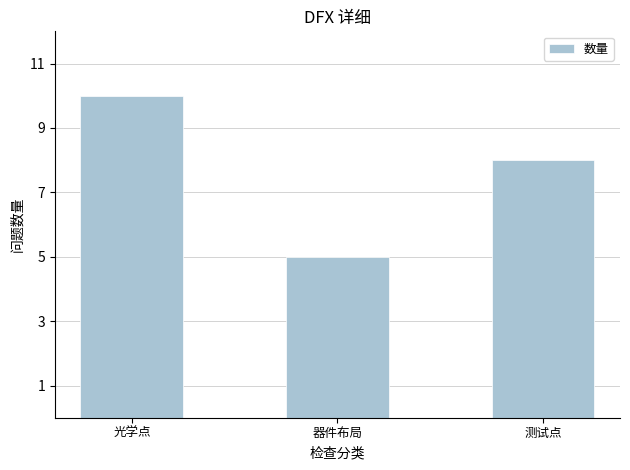

How many values are below 8?

1